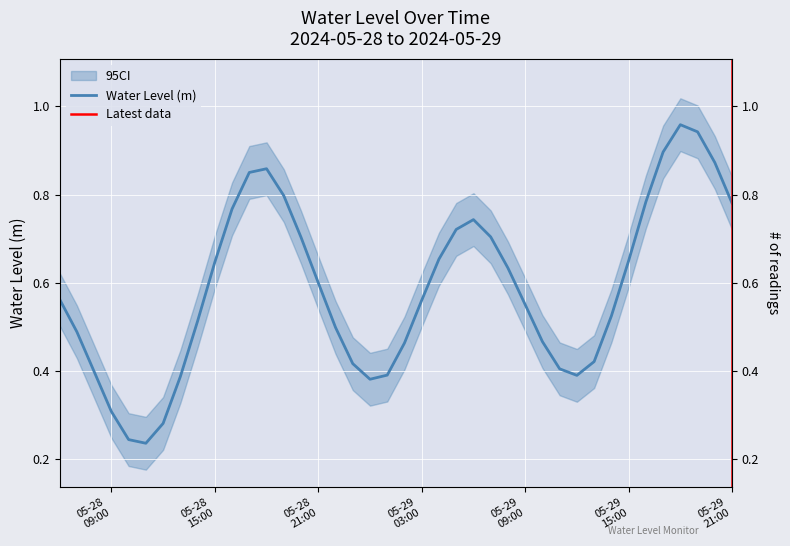

List the labels in order of value, smallest first.

2024-05-28 11:00:00, 2024-05-28 10:00:00, 2024-05-28 12:00:00, 2024-05-28 09:00:00, 2024-05-29 00:00:00, 2024-05-28 13:00:00, 2024-05-29 12:00:00, 2024-05-29 01:00:00, 2024-05-28 08:00:00, 2024-05-29 11:00:00, 2024-05-28 23:00:00, 2024-05-29 13:00:00, 2024-05-29 02:00:00, 2024-05-29 10:00:00, 2024-05-28 07:00:00, 2024-05-28 22:00:00, 2024-05-28 14:00:00, 2024-05-29 14:00:00, 2024-05-29 09:00:00, 2024-05-29 03:00:00, 2024-05-28 06:00:00, 2024-05-28 21:00:00, 2024-05-29 08:00:00, 2024-05-28 15:00:00, 2024-05-29 15:00:00, 2024-05-29 04:00:00, 2024-05-28 20:00:00, 2024-05-29 07:00:00, 2024-05-29 05:00:00, 2024-05-29 06:00:00, 2024-05-28 16:00:00, 2024-05-29 21:00:00, 2024-05-29 16:00:00, 2024-05-28 19:00:00, 2024-05-28 17:00:00, 2024-05-28 18:00:00, 2024-05-29 20:00:00, 2024-05-29 17:00:00, 2024-05-29 19:00:00, 2024-05-29 18:00:00